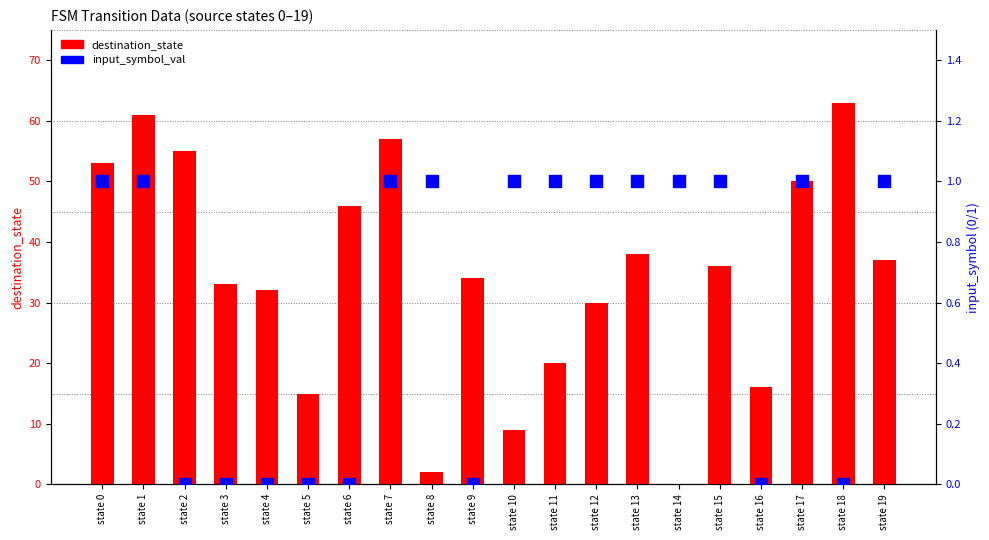

Which series reaches the maximum Y coordinate?

destination_state